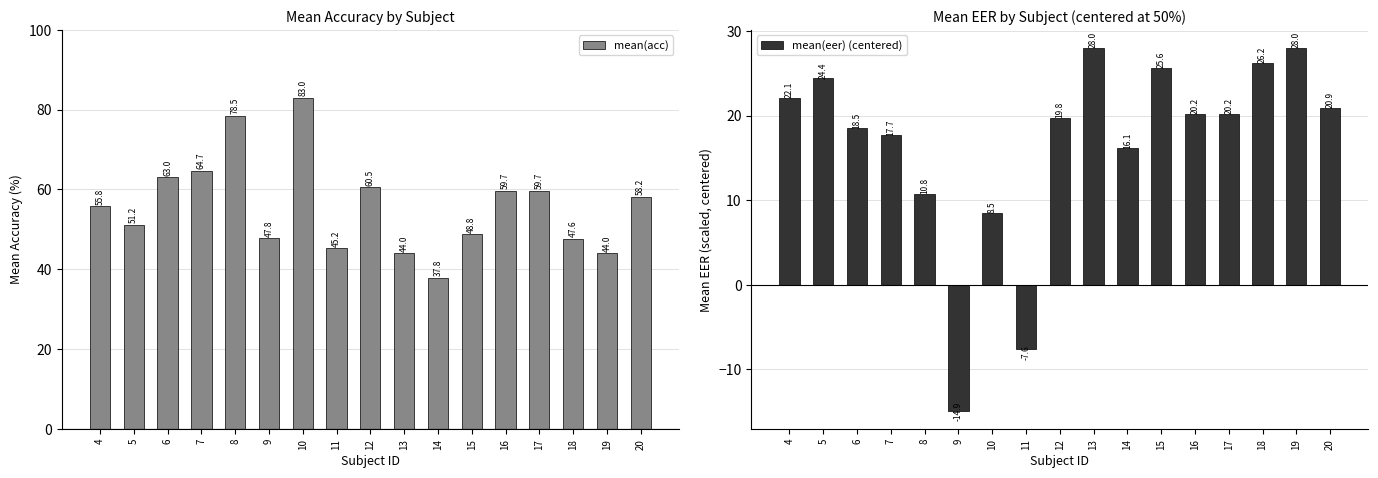

How many data points in mean(eer) (centered) are less than 20?

8